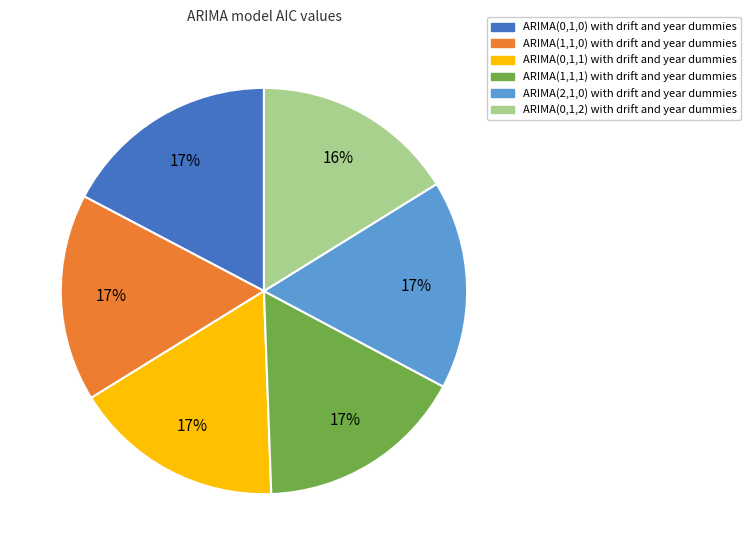

How many segments does this pie chart have?

6